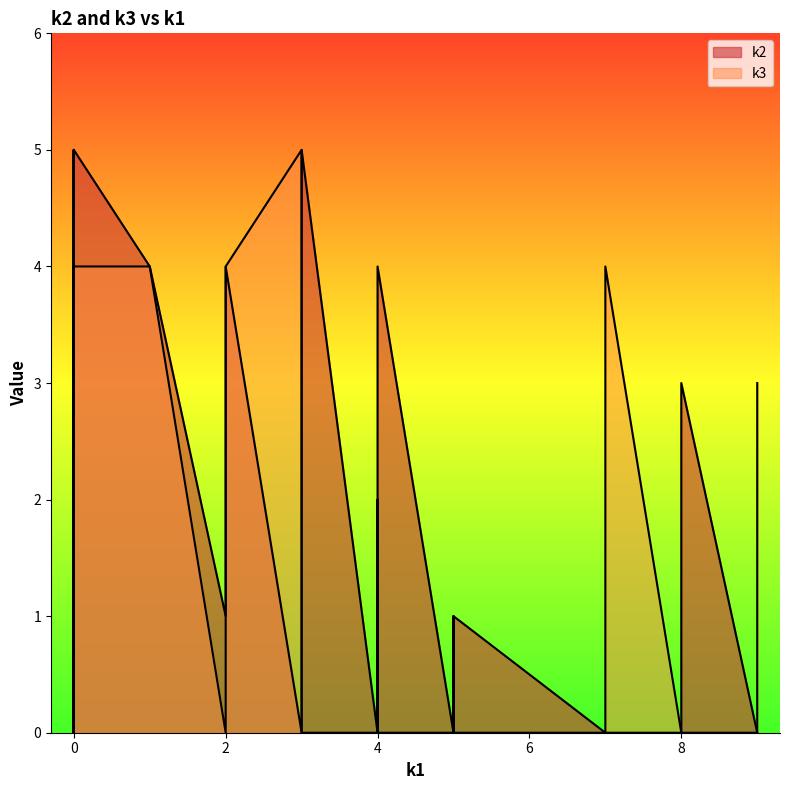

After their last crossing, which series has the higher values: k3 or k2?

k3